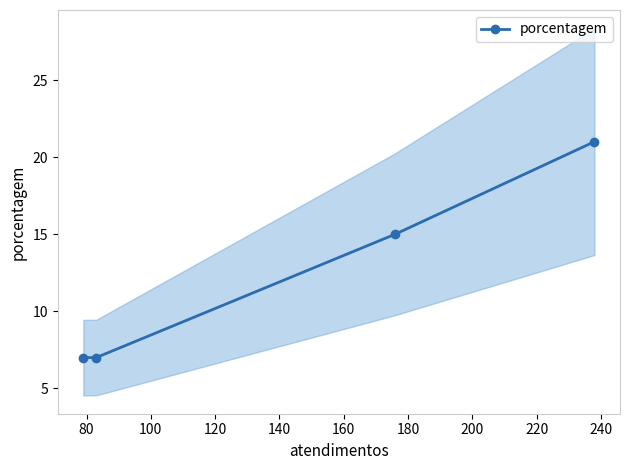

What is the average value?

12